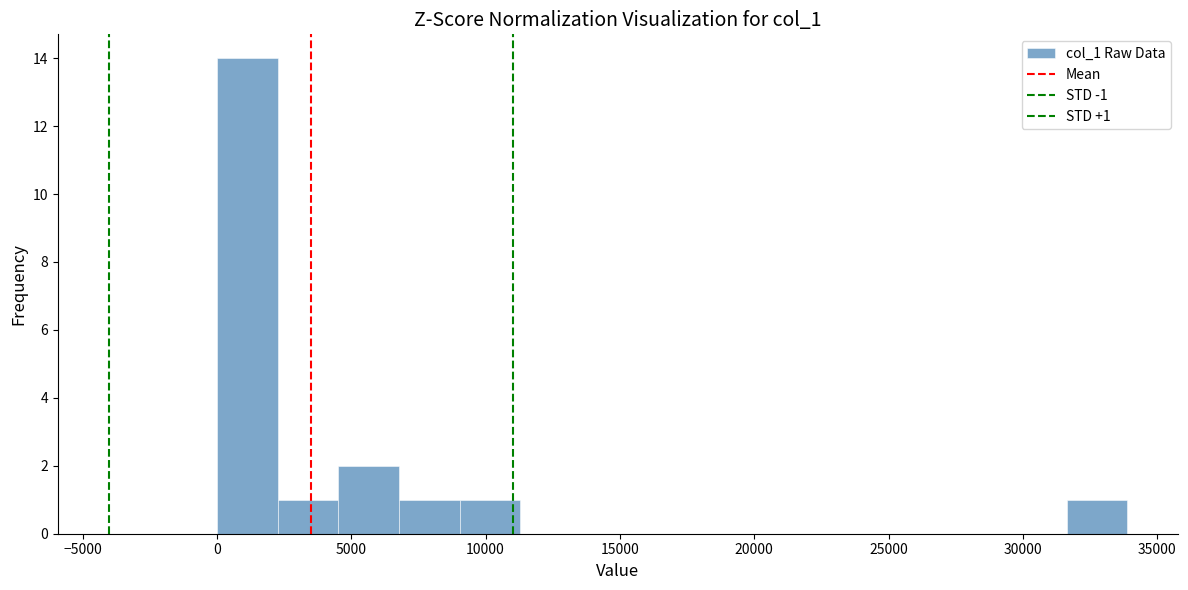

Over which range of the x-axis is the bar tallest?

0 to 2500